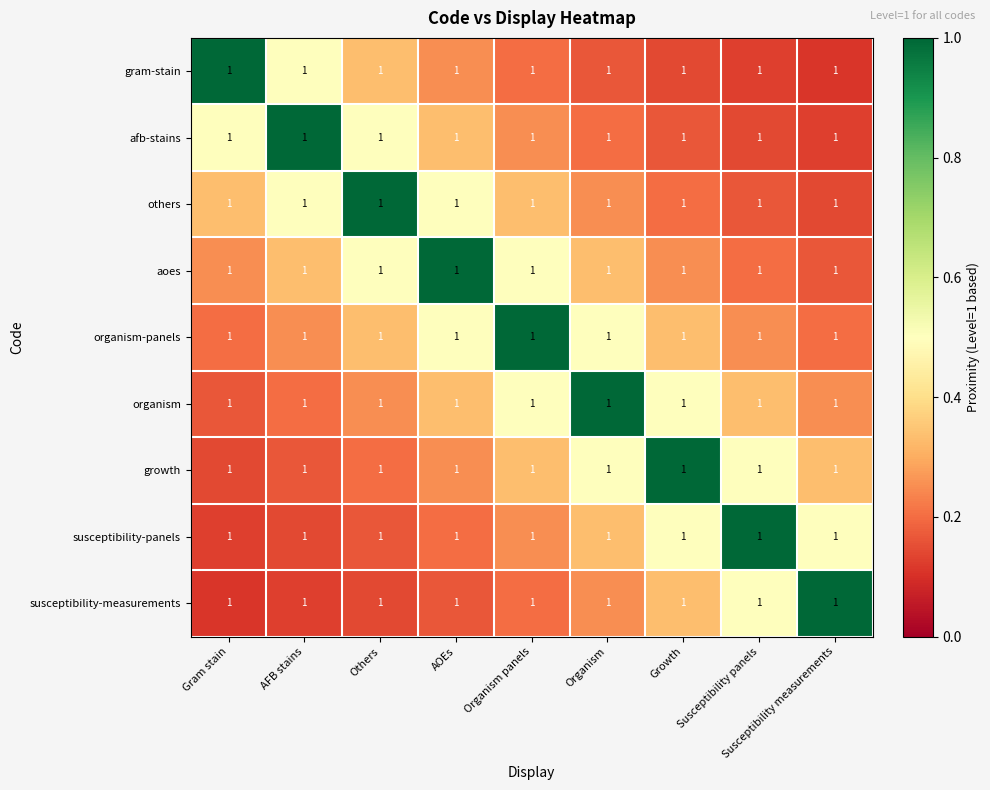

Where is susceptibility-panels nearest to the value 0?

Gram stain